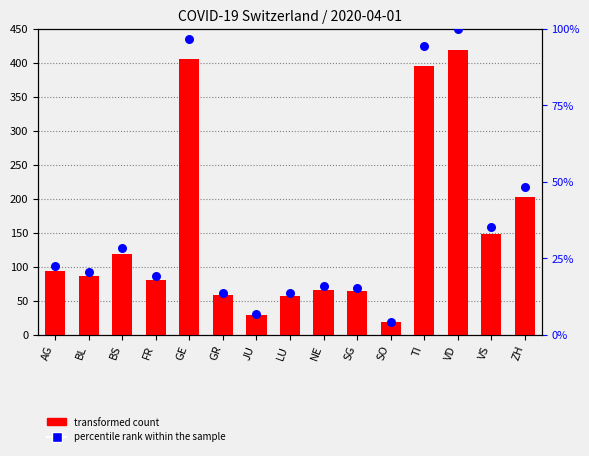

At which category is the sum across all series the highest?

VD